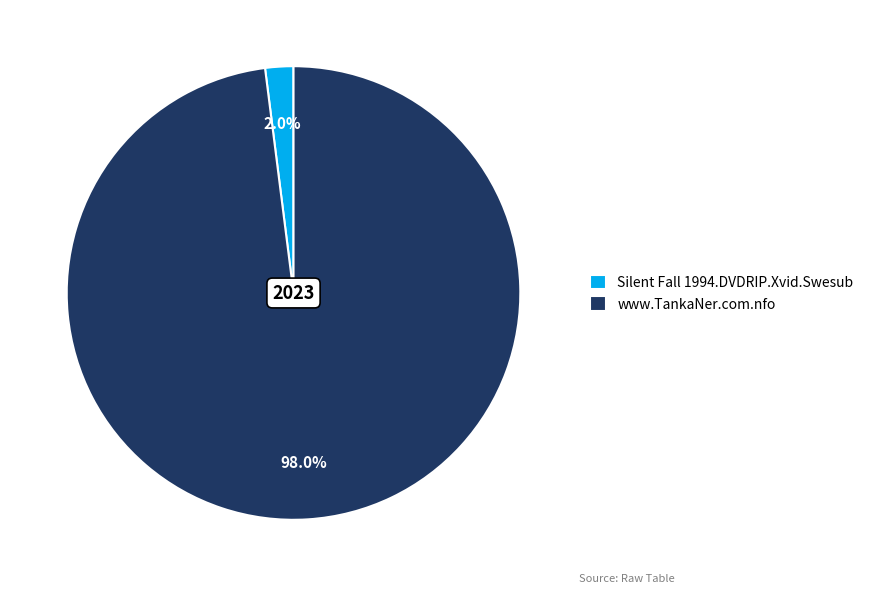

The www.TankaNer.com.nfo slice represents 98% of the pie. True or false?

True